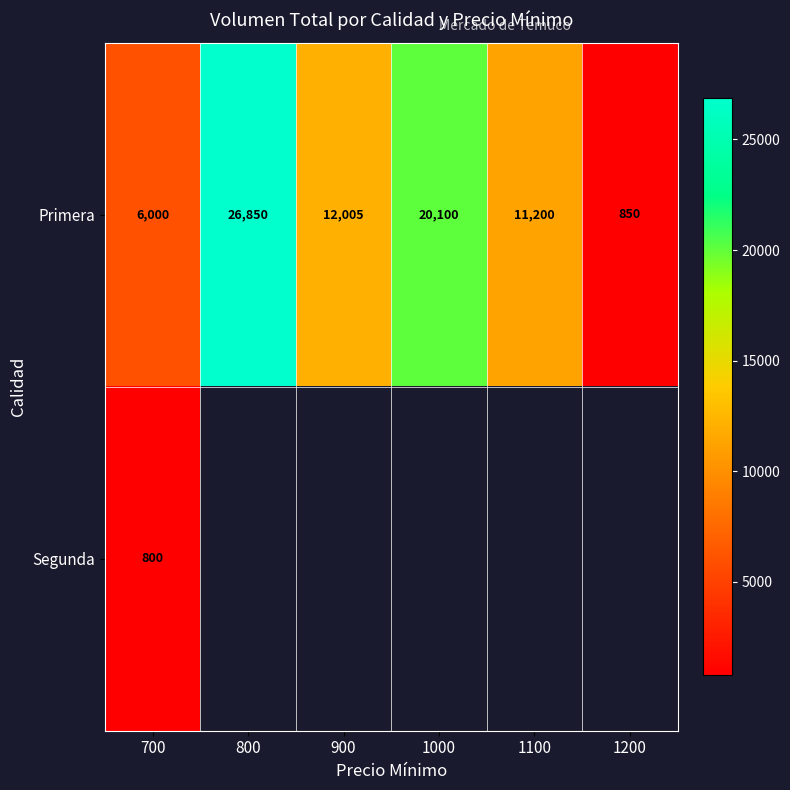

At how many categories does at least one series exceed 12641?

2